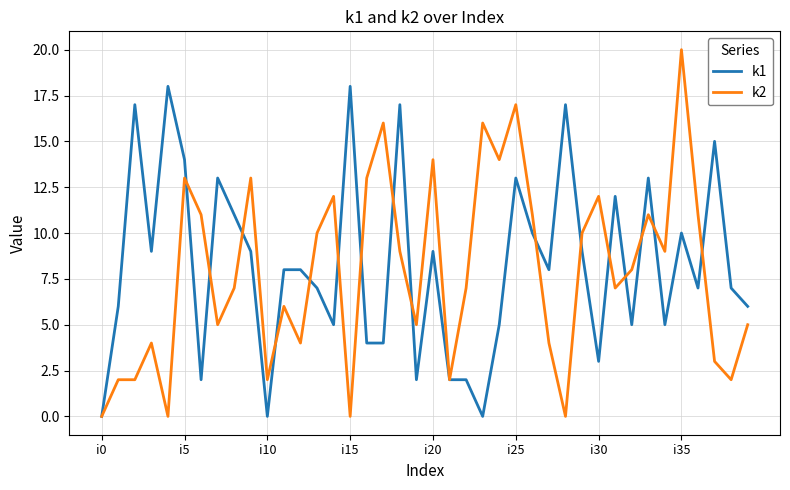

Which series has the largest total across all categories?

k1